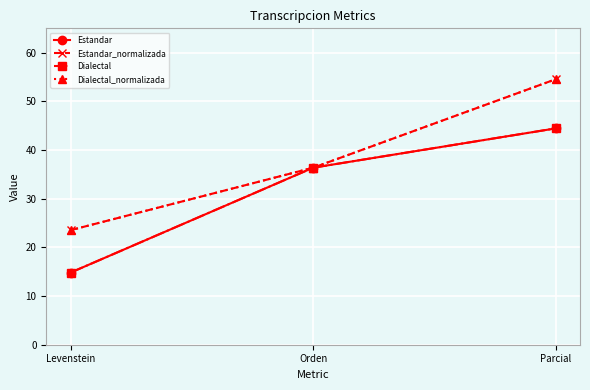

How many lines are shown in the chart?

4